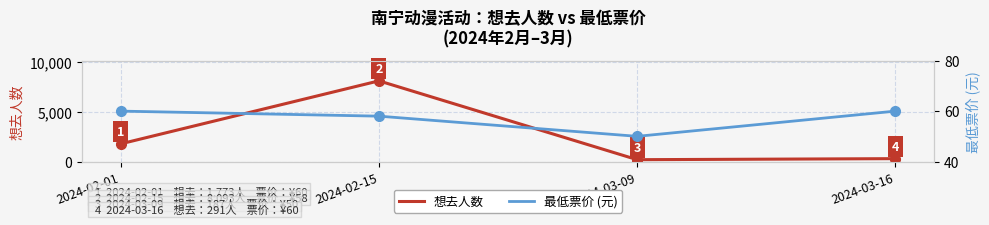

How many distinct data groups are displayed?

2